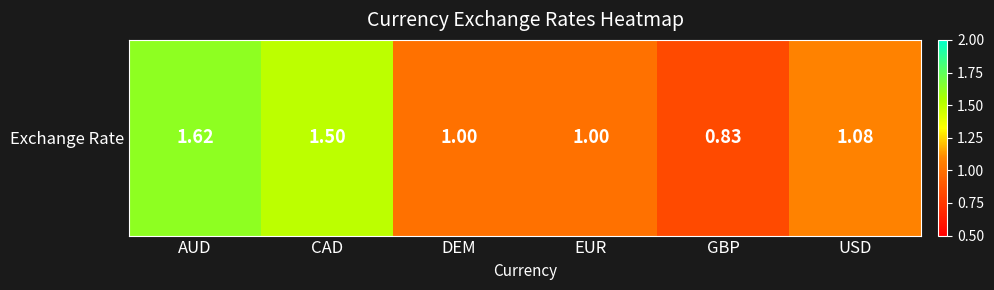

Which category has the highest value across all series?

AUD